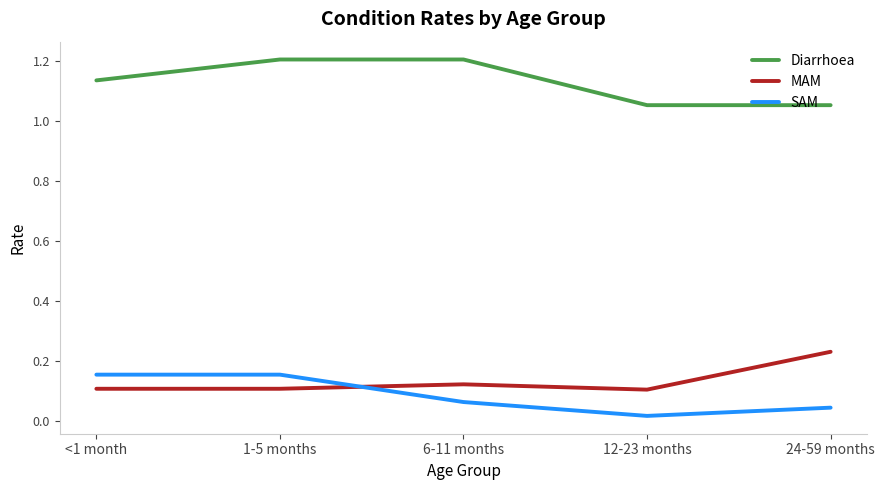

Is it true that MAM equals 0.1 at <1 month?

True